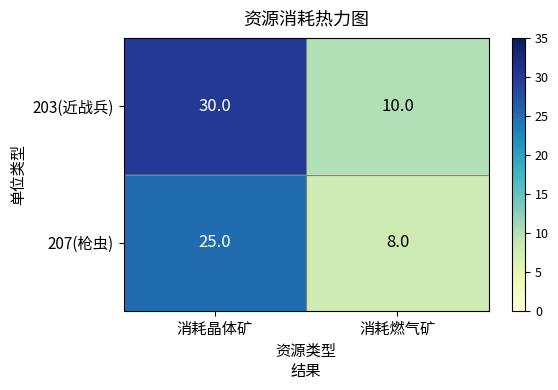

How many values in the 207(枪虫) series are below 25?

1